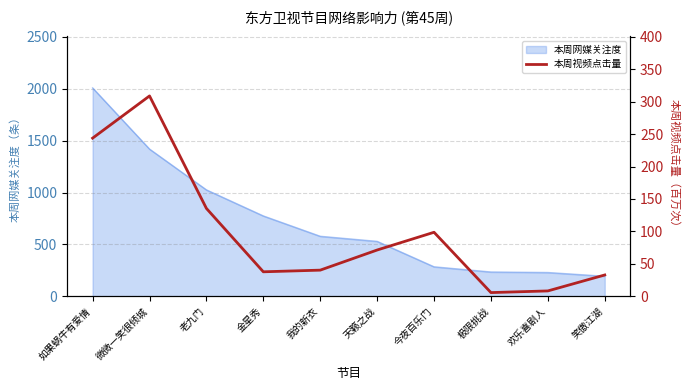

The chart shows a value of 98.7 at 今夜百乐门. True or false?

True